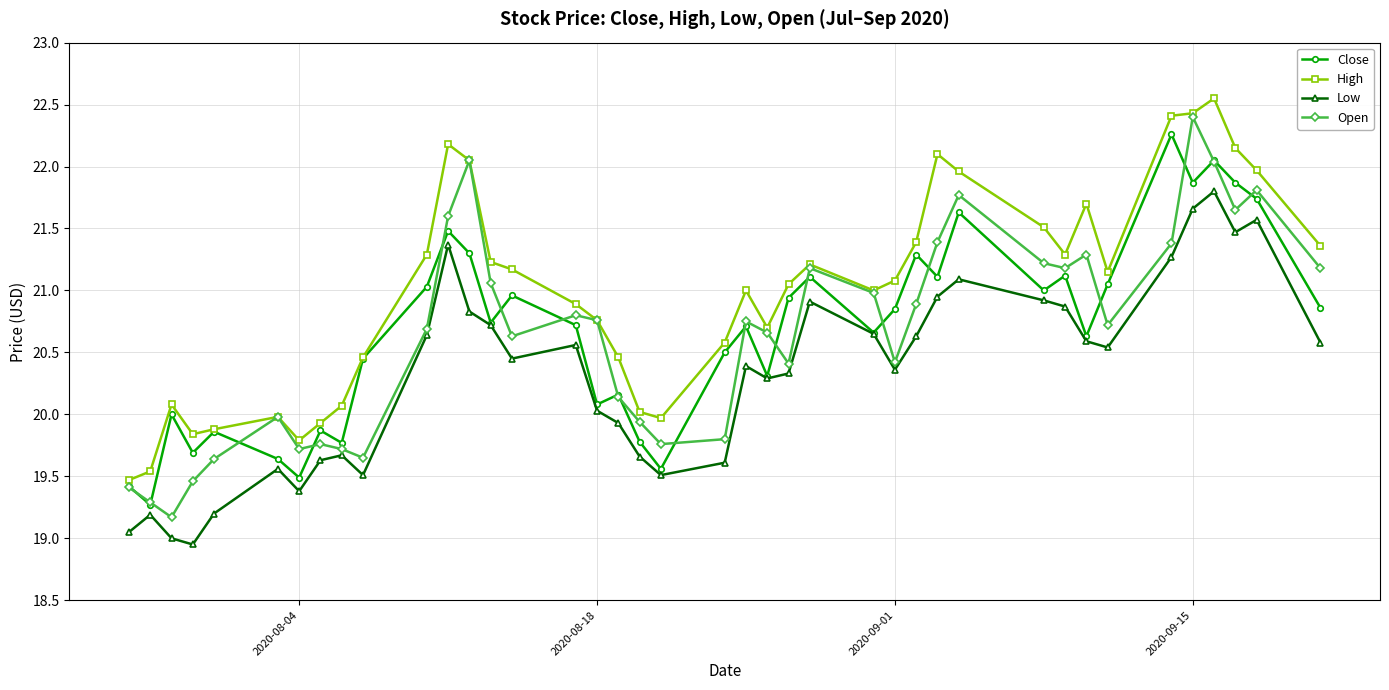

What is the maximum value for Open?

22.4